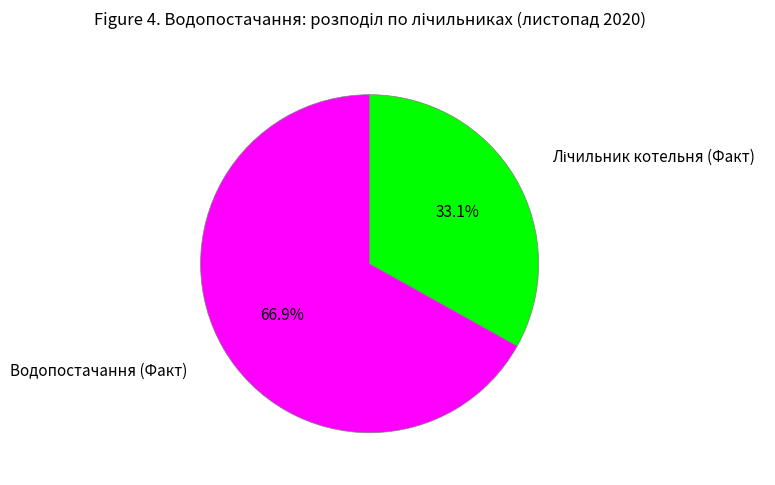

The Водопостачання (Факт) slice represents 67% of the pie. True or false?

True